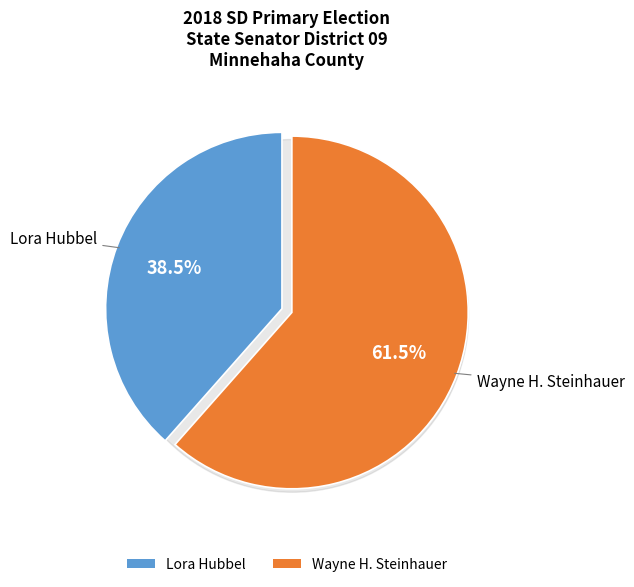

Between Wayne H. Steinhauer and Lora Hubbel, which is larger?

Wayne H. Steinhauer